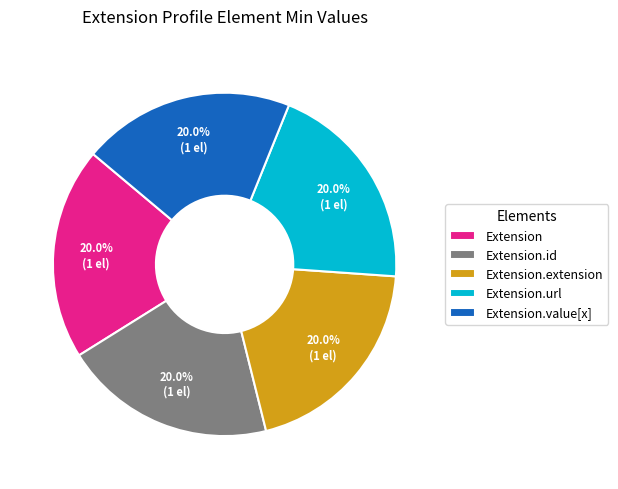

Does Extension.extension represent more than half of the total?

No